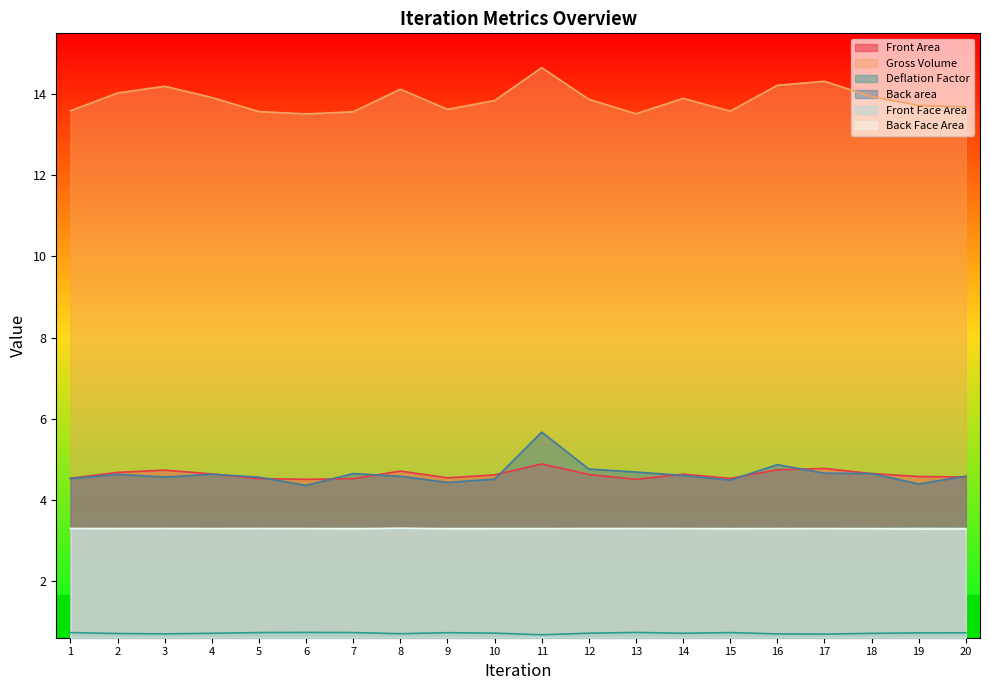

True or false: Back area and Gross Volume cross at least once.

False